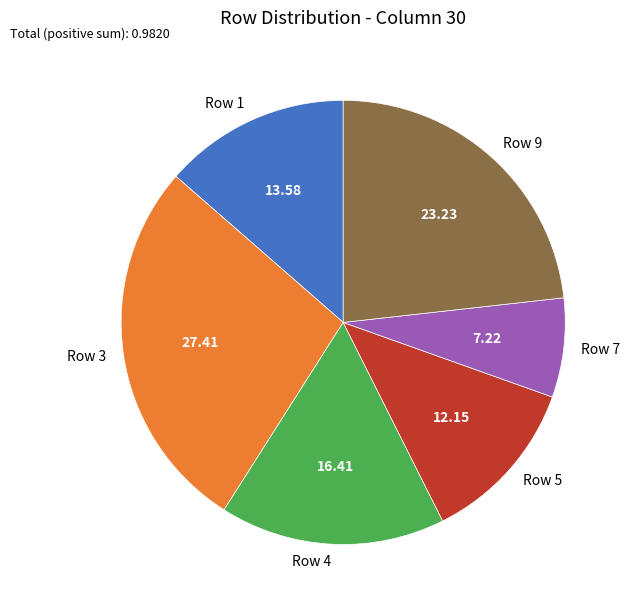

Which slice is the largest?

Row 3